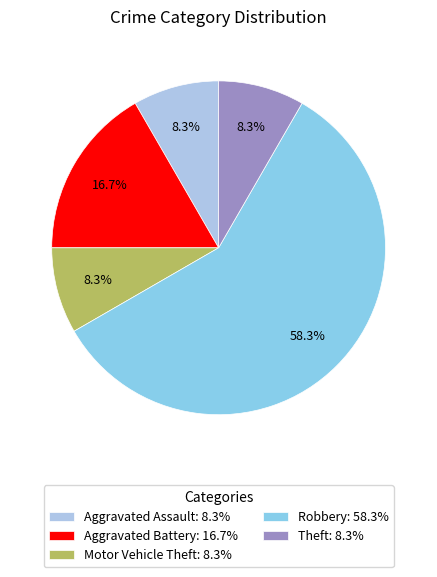

What is the total percentage of Aggravated Battery and Motor Vehicle Theft?

25.0%